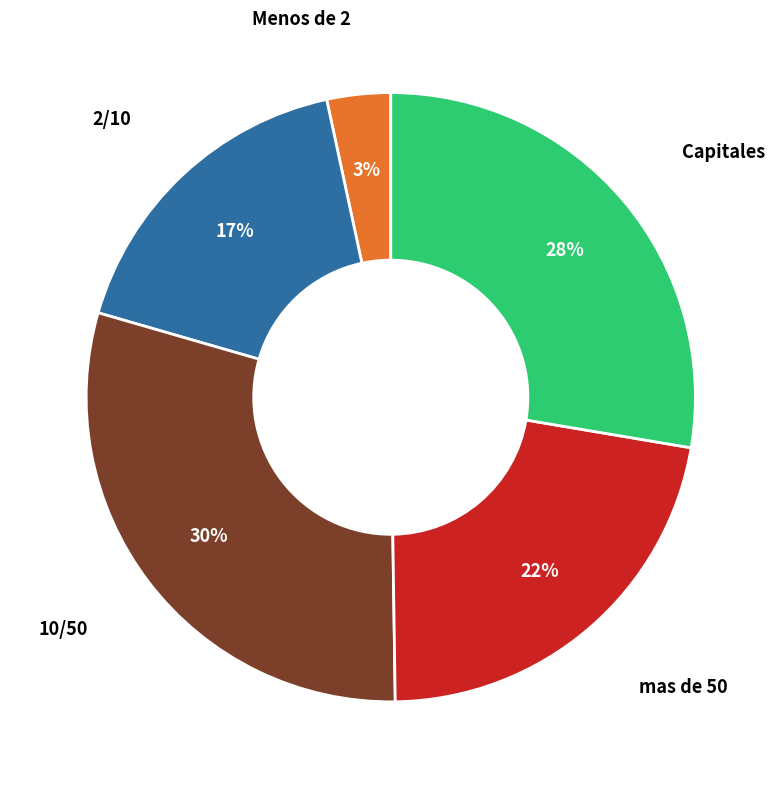

To the nearest percent, what is the average slice percentage?

20%